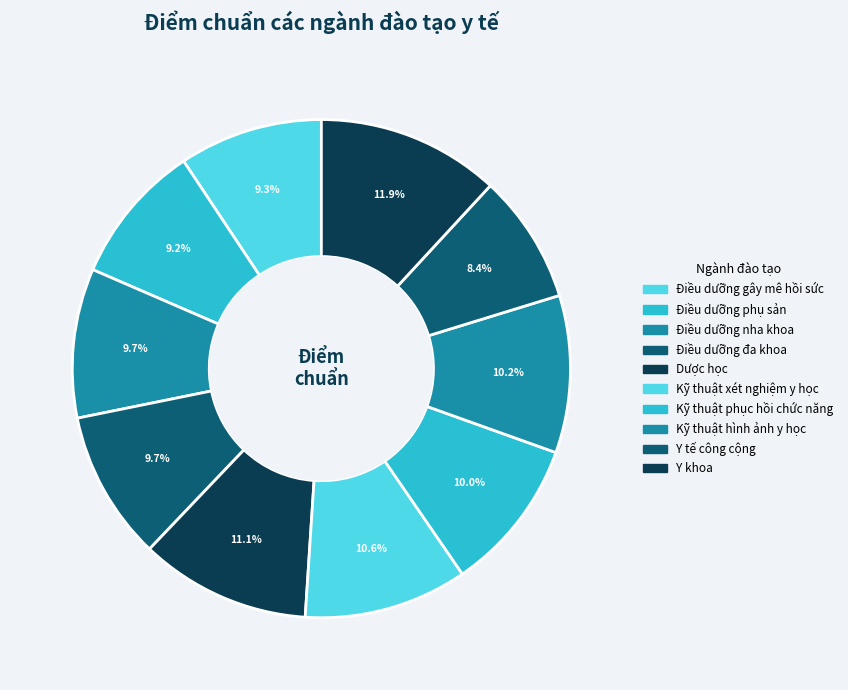

True or false: Y khoa accounts for 12% of the total.

True